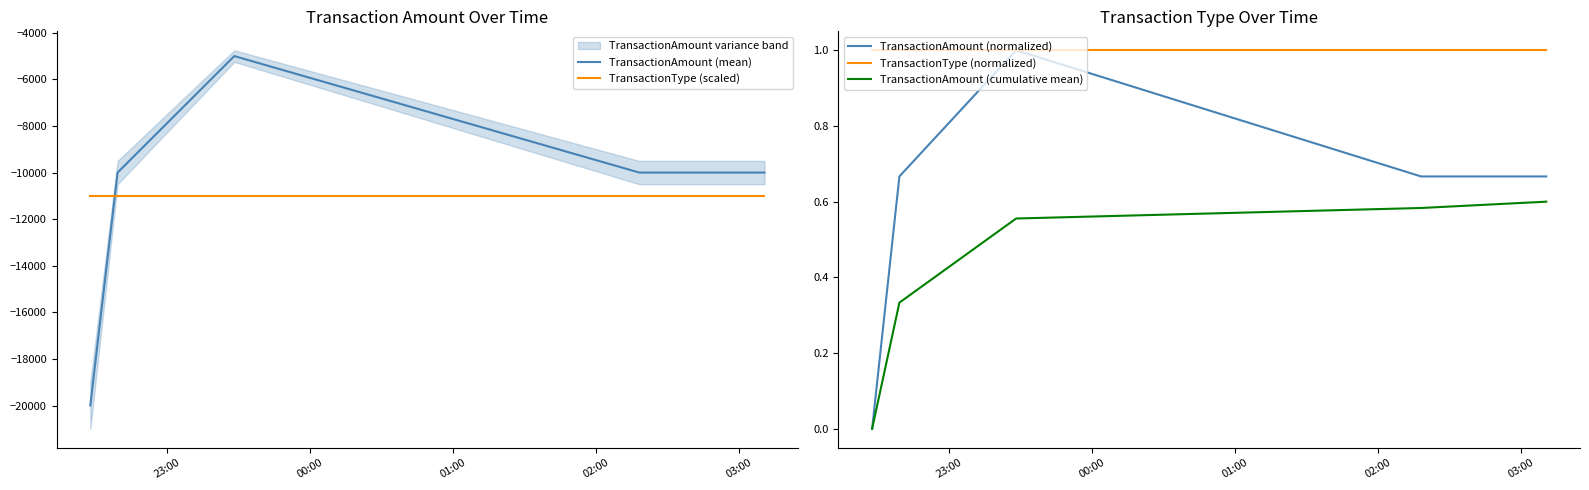

What is the total value across all series at 23:00?

-30999.0